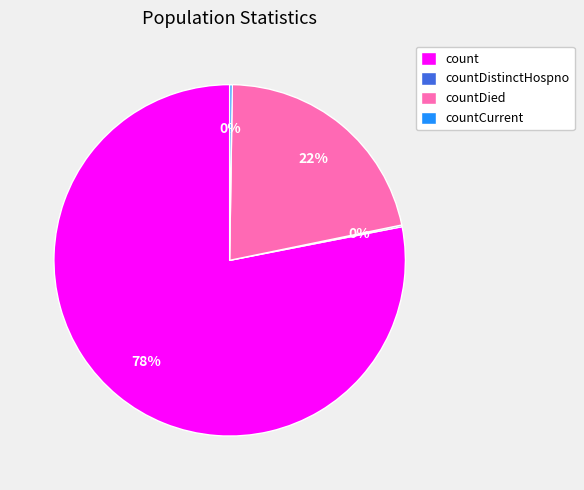

To the nearest percent, what is the difference between the largest and smallest slice percentages?

78%